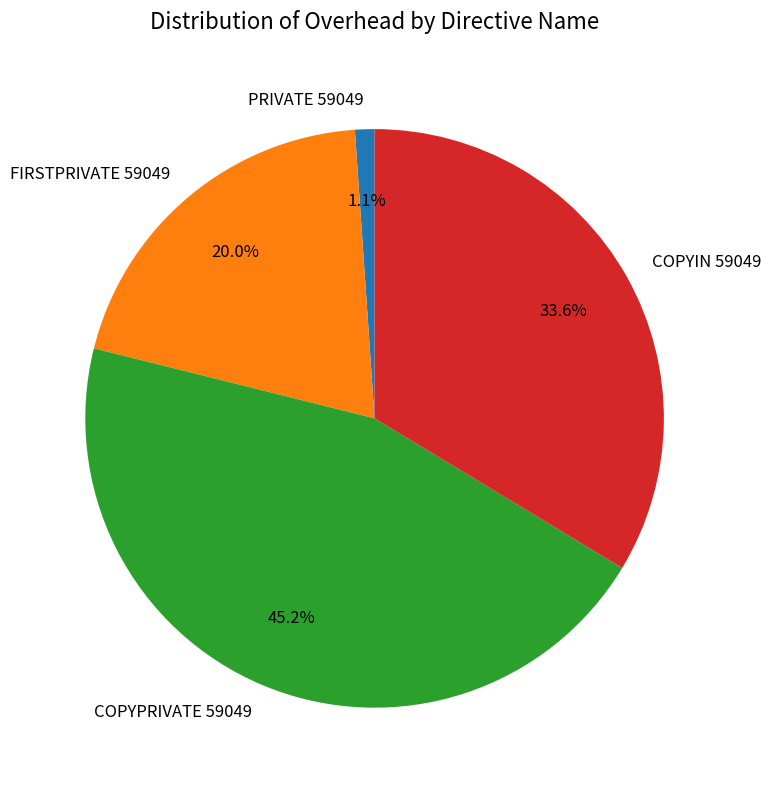

How much of the chart is everything except COPYIN 59049?

66.4%